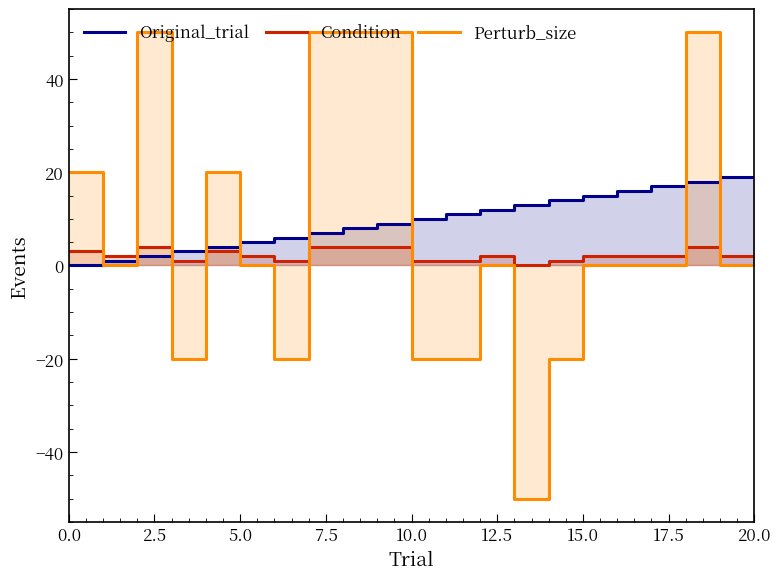

Does the chart display data point markers on the line(s)?

No